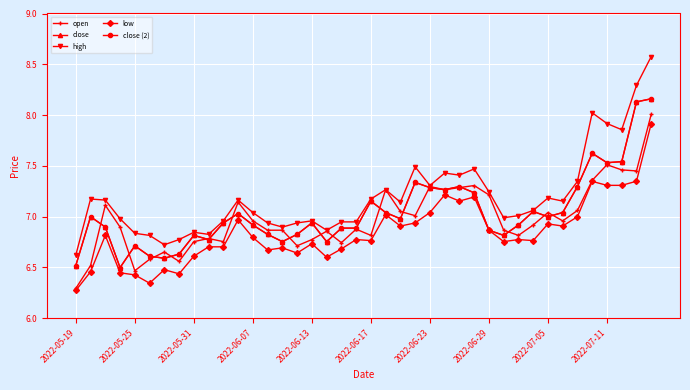

True or false: close and low cross at least once.

False